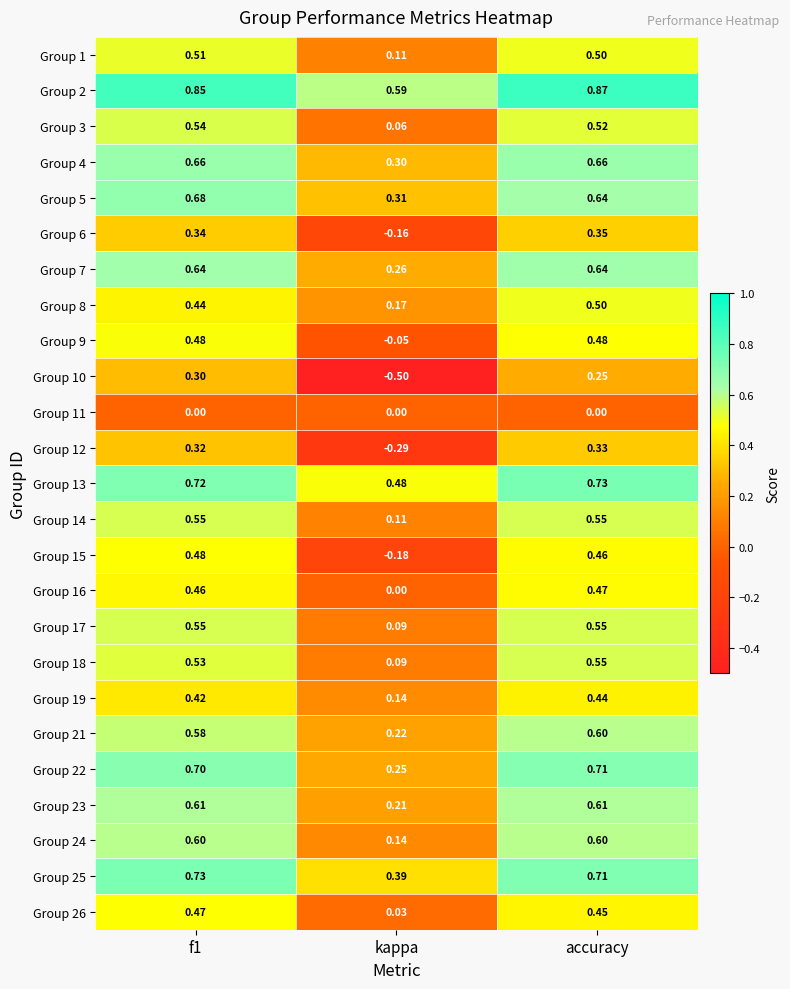

Which category has the highest value across all series?

accuracy